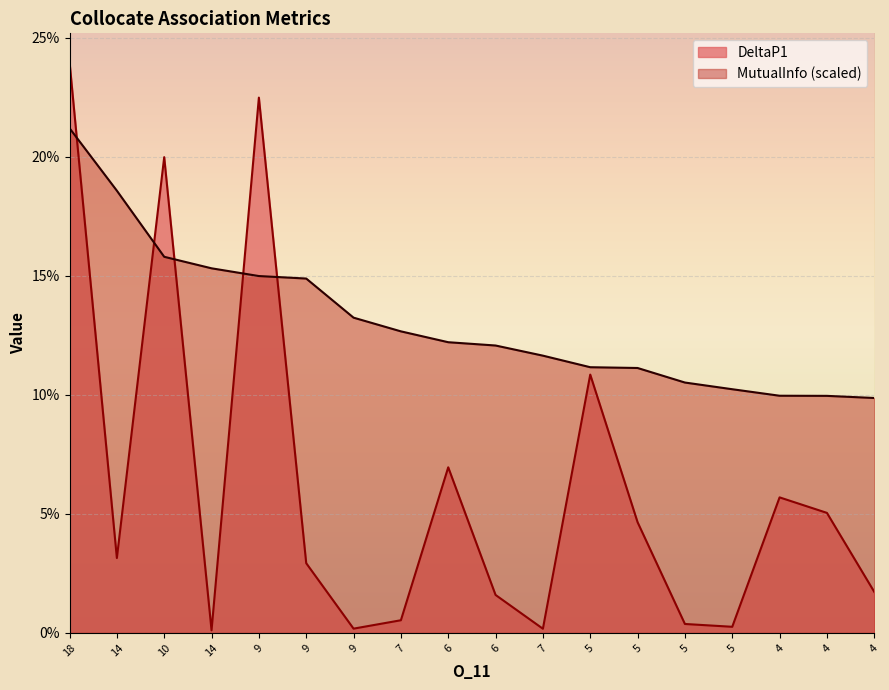

What are all the series names shown in the legend?

DeltaP1, MutualInfo (scaled)